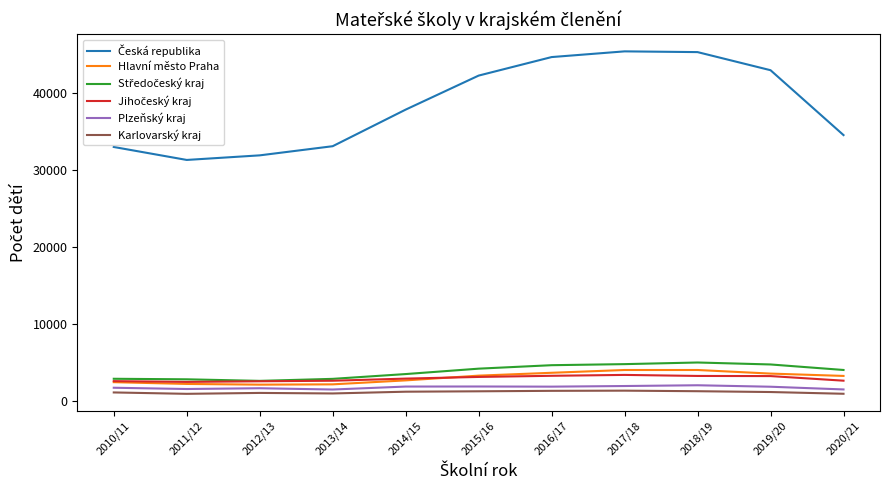

How many lines are shown in the chart?

6